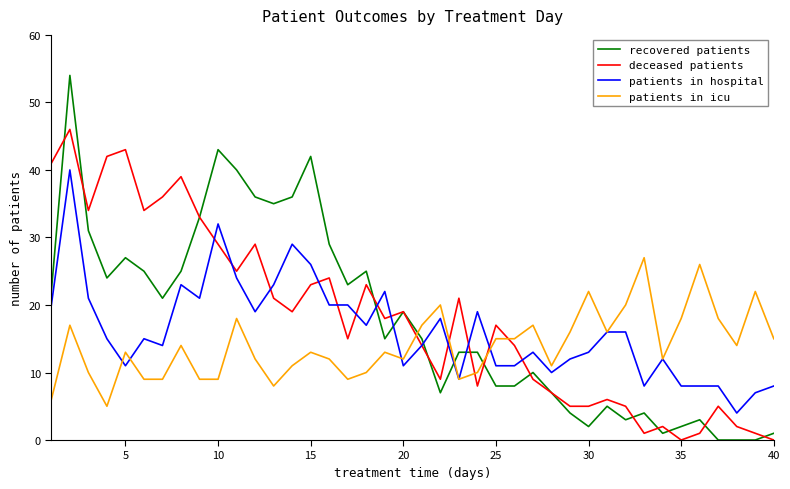

True or false: patients in hospital has more than 1 points higher than both neighbors.

True